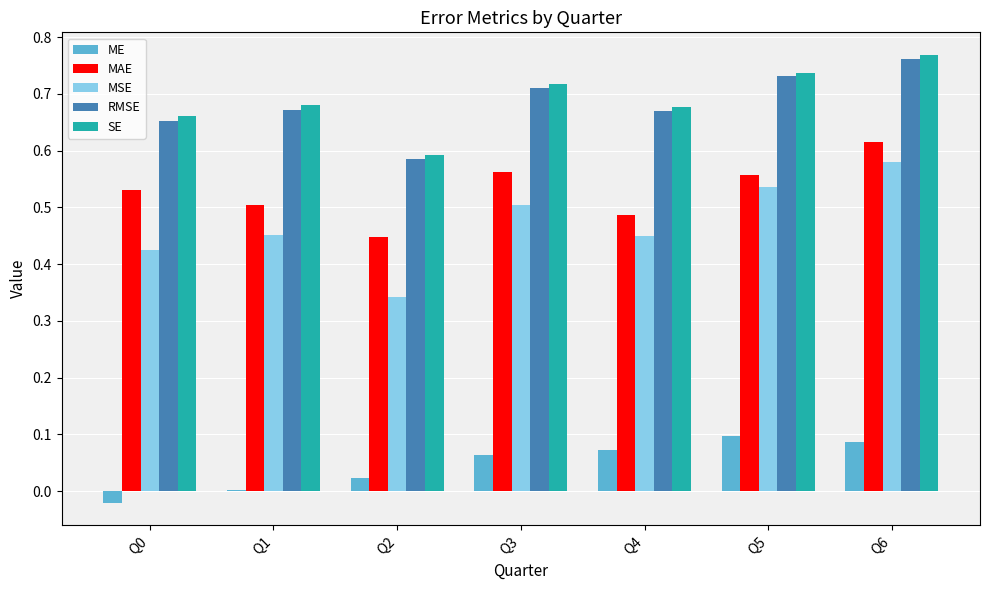

Are the bars grouped side by side (vs. stacked)?

Yes